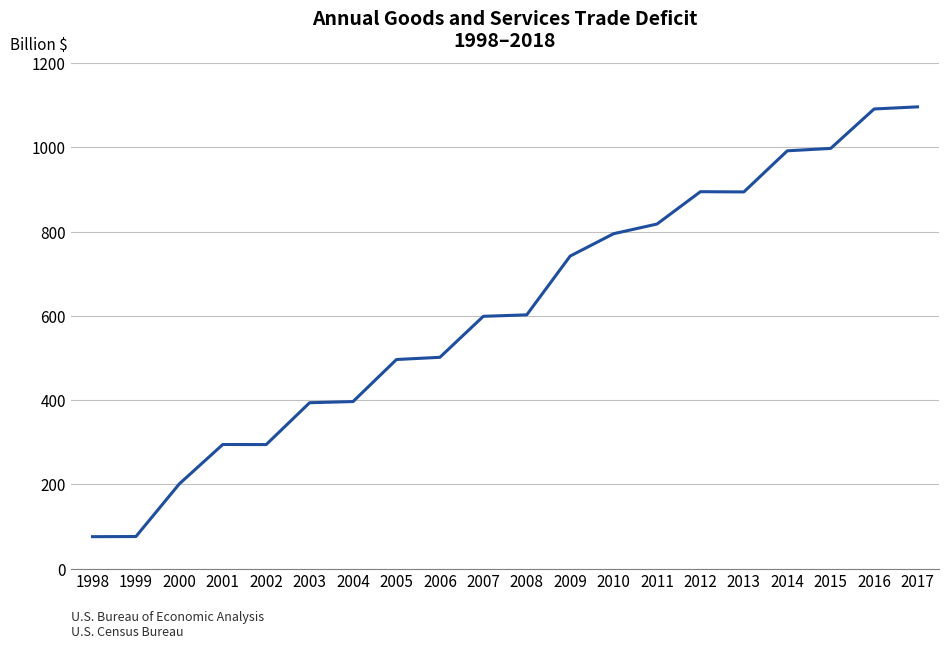

Is this an area chart (filled region under the line)?

No